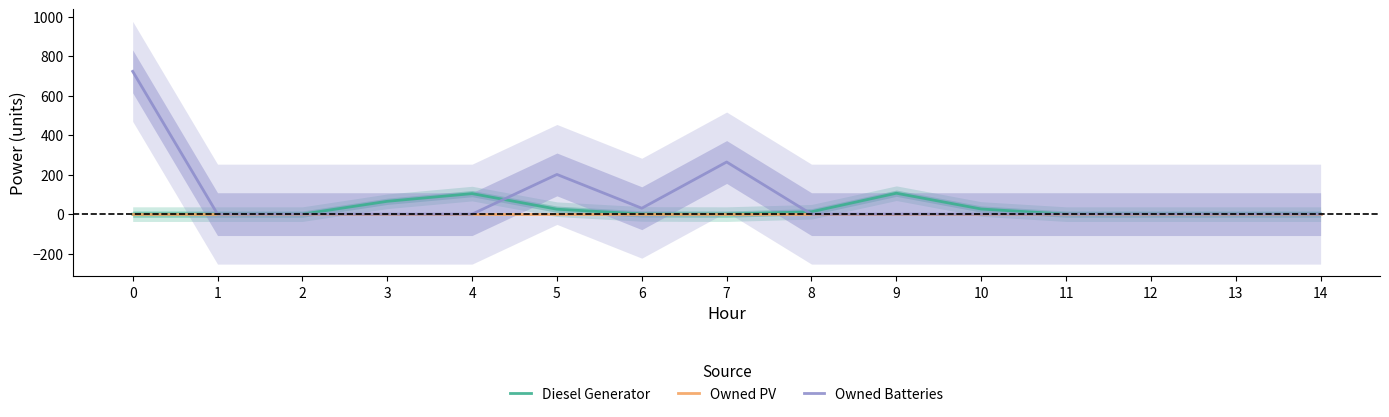

At which label does Diesel Generator reach its peak?

9